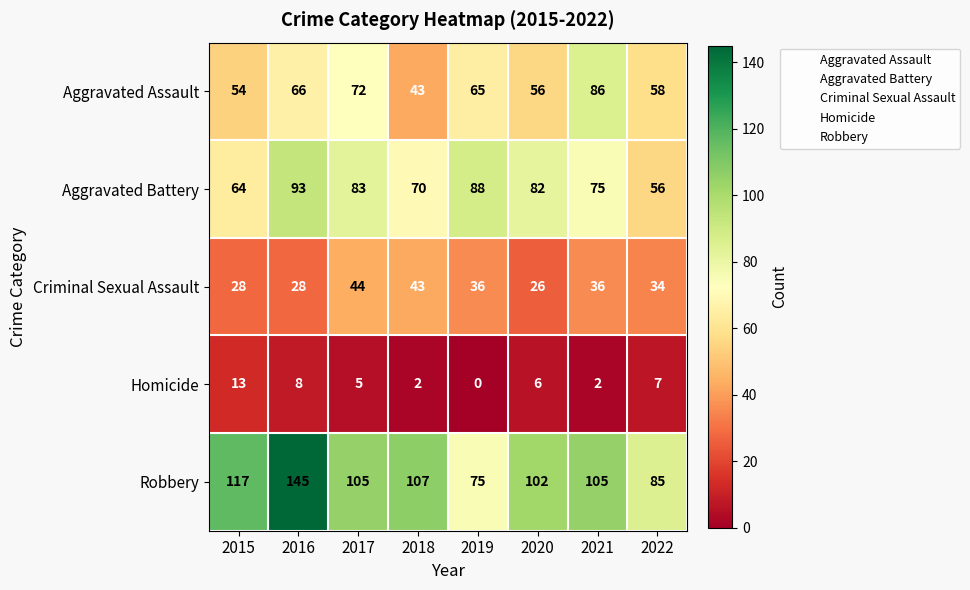

At which label is Aggravated Assault closest to 64?

2019